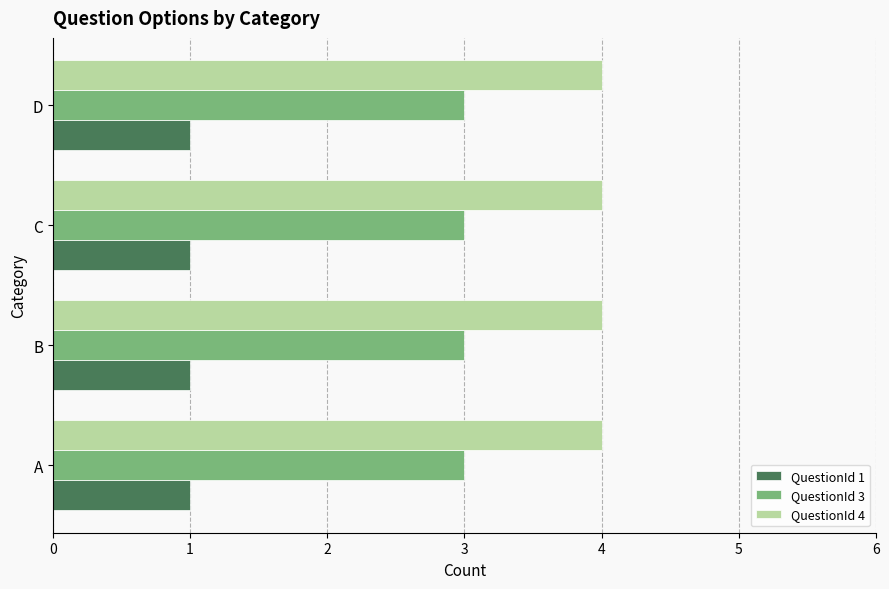

Is it true that QuestionId 3 equals 3 at C?

True